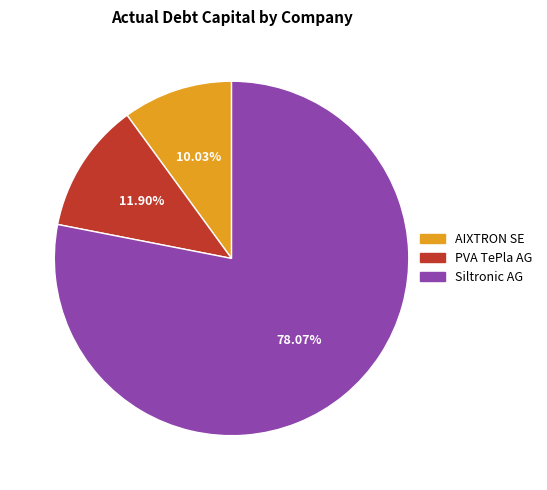

Which slice is the largest?

Siltronic AG